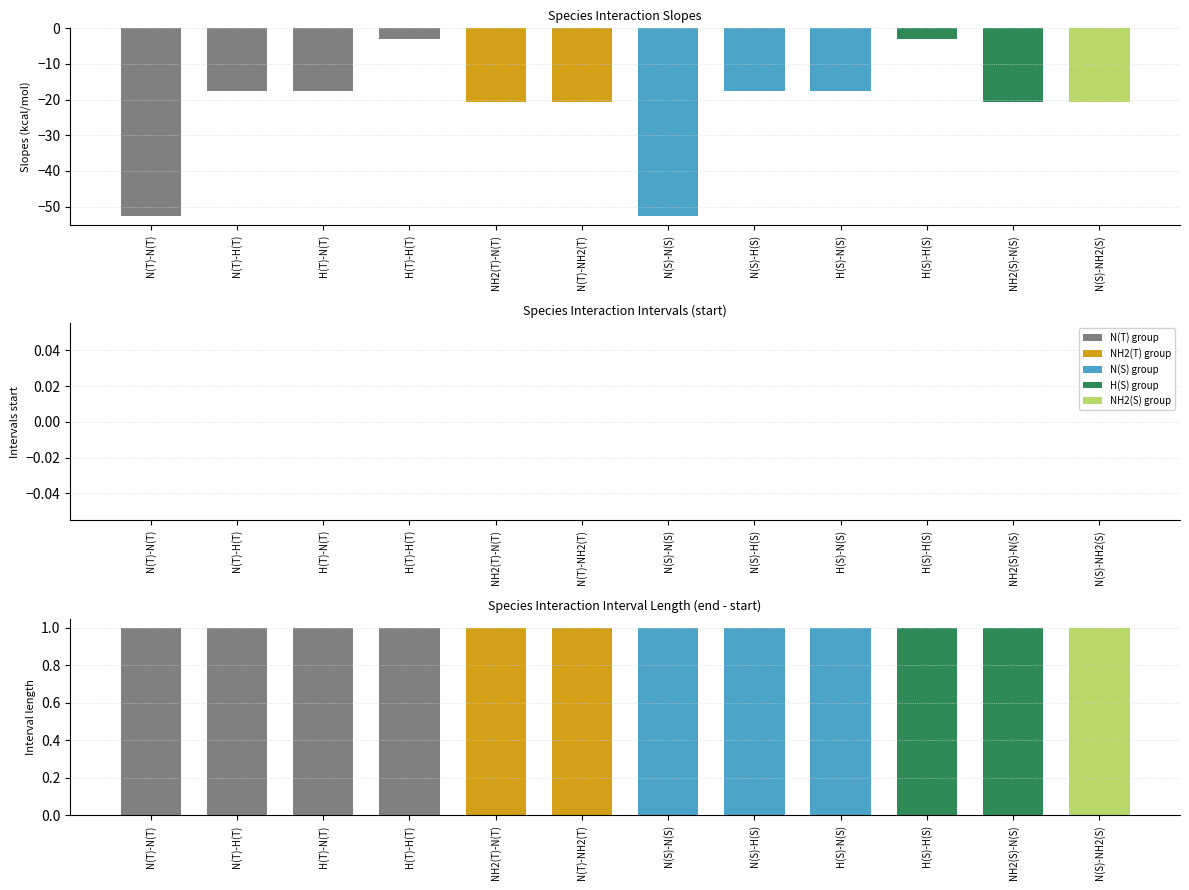

At which label does list.slopes reach its peak?

H(T)-H(T)